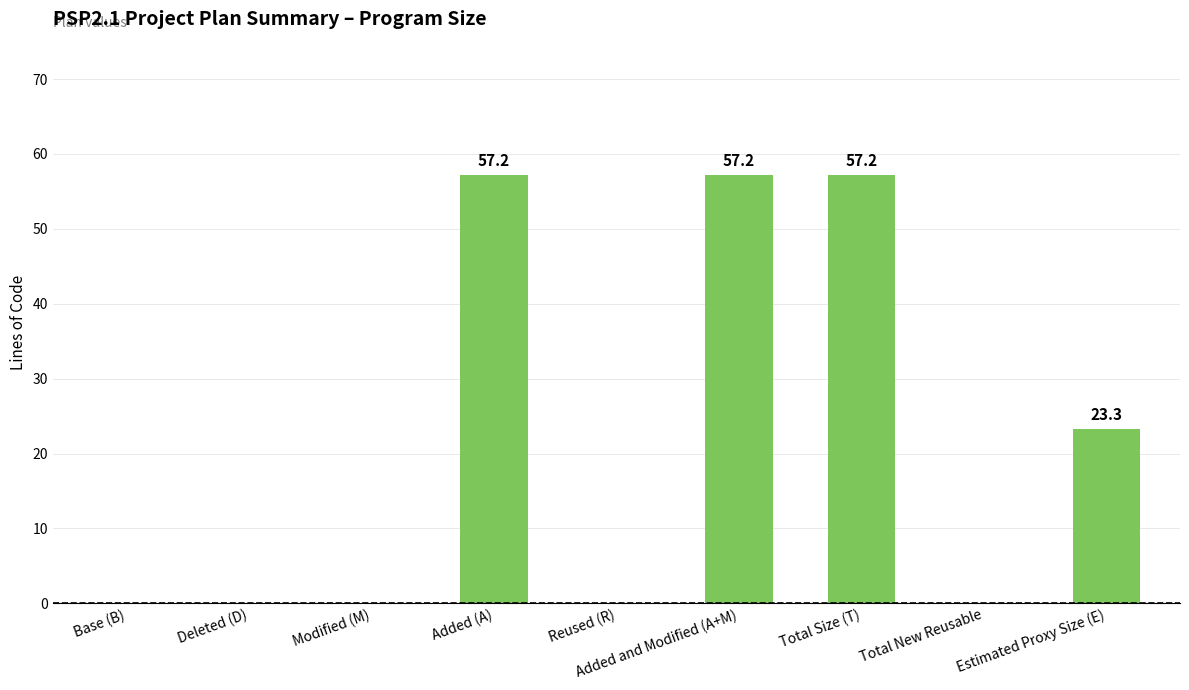

Reading left to right, what are all the values shown in this chart?

Base (B)=0.0	Deleted (D)=0.0	Modified (M)=0.0	Added (A)=57.2	Reused (R)=0.0	Added and Modified (A+M)=57.2	Total Size (T)=57.2	Total New Reusable=0.0	Estimated Proxy Size (E)=23.3